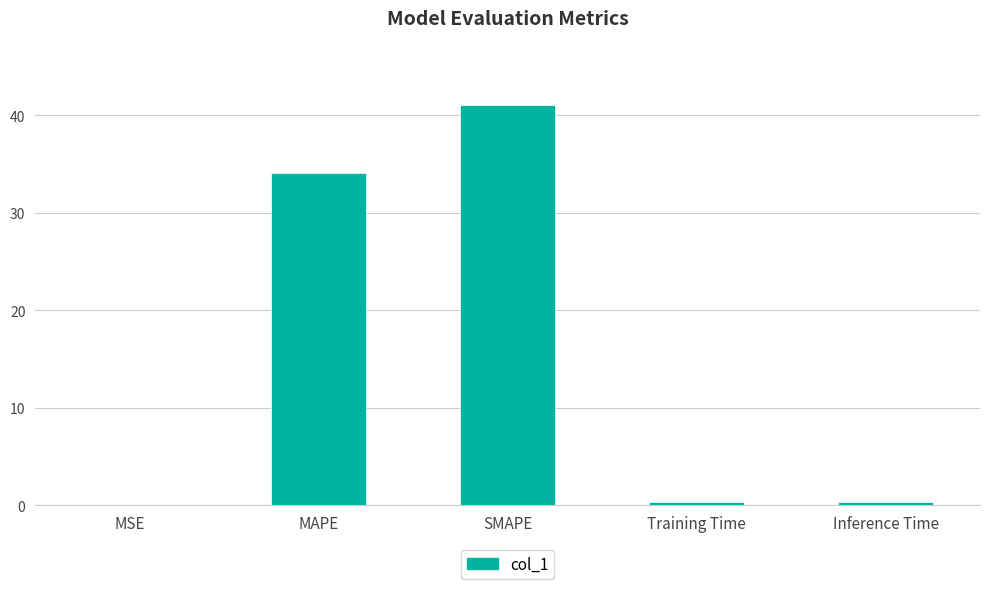

Between MSE and MAPE, which is larger?

MAPE